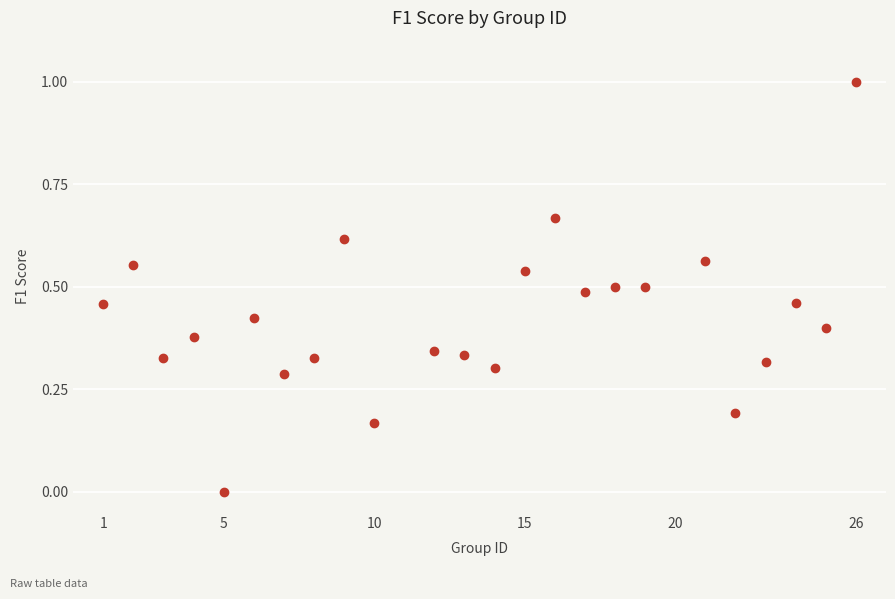

What is the range of X values (max minus min)?

25.0